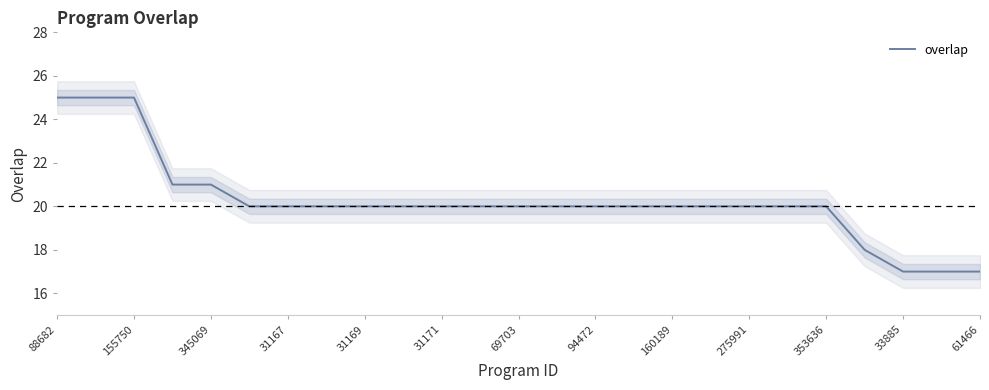

Is it true that overlap equals 20 at 94472?

True